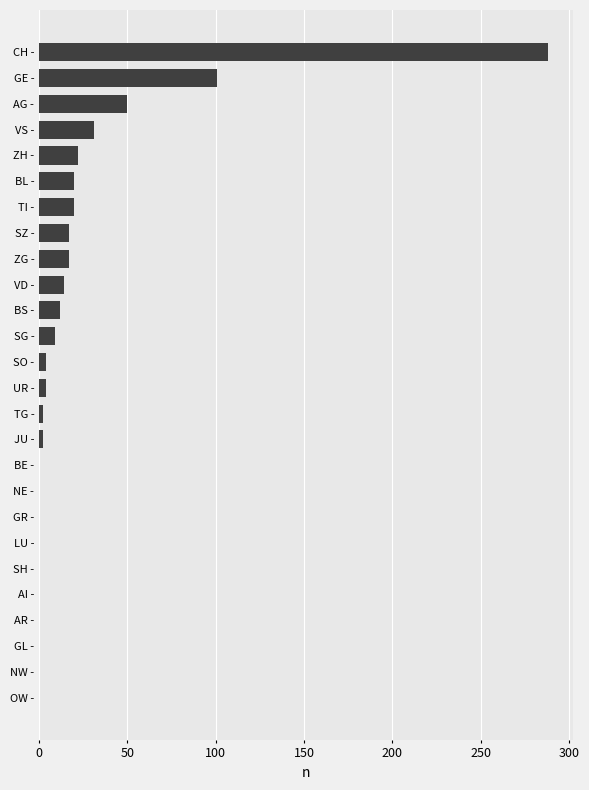

Between GE - and AI -, which is larger?

GE -